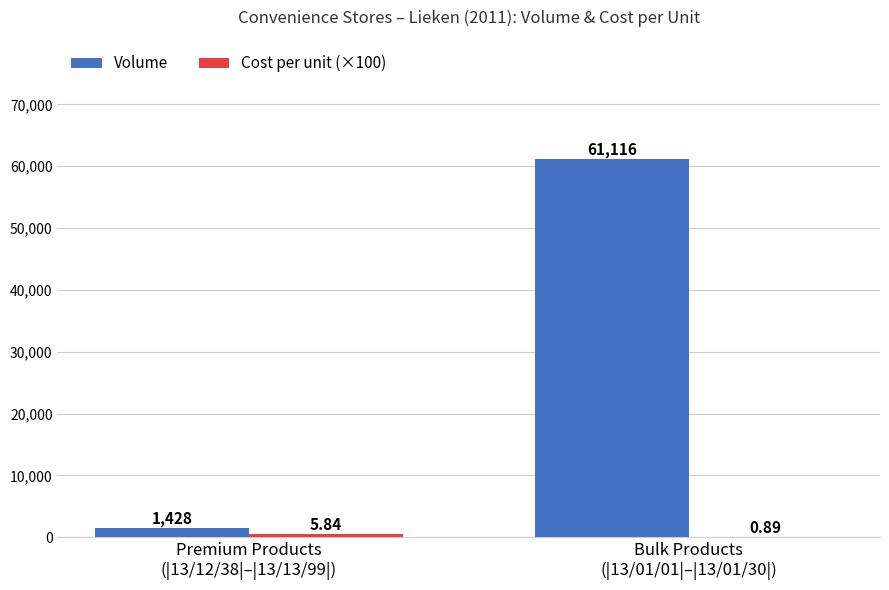

Which series has the largest range (max minus min)?

Volume